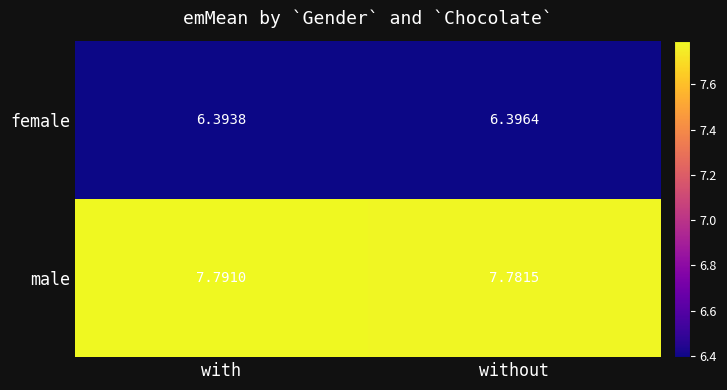

At which label is female closest to 6?

with